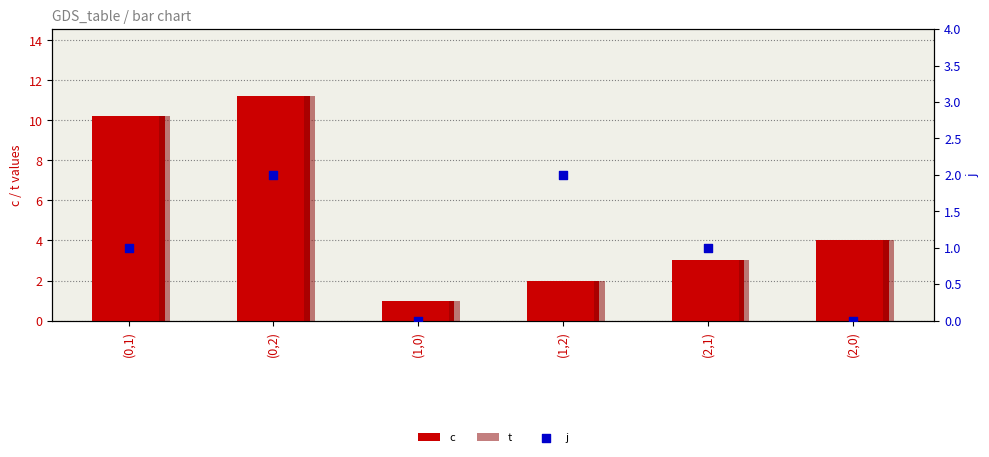

Which series contains the highest Y value?

c